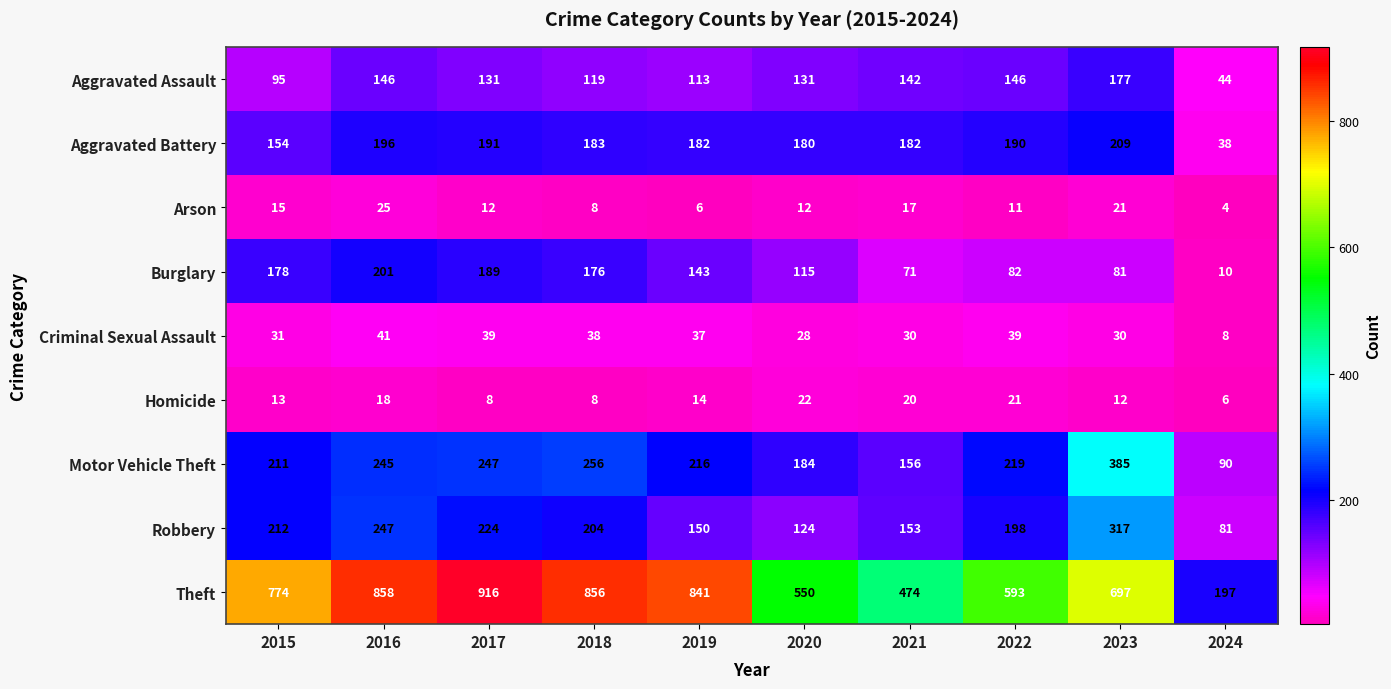

What is the sum of the Robbery values at 2015 and 2019?

362